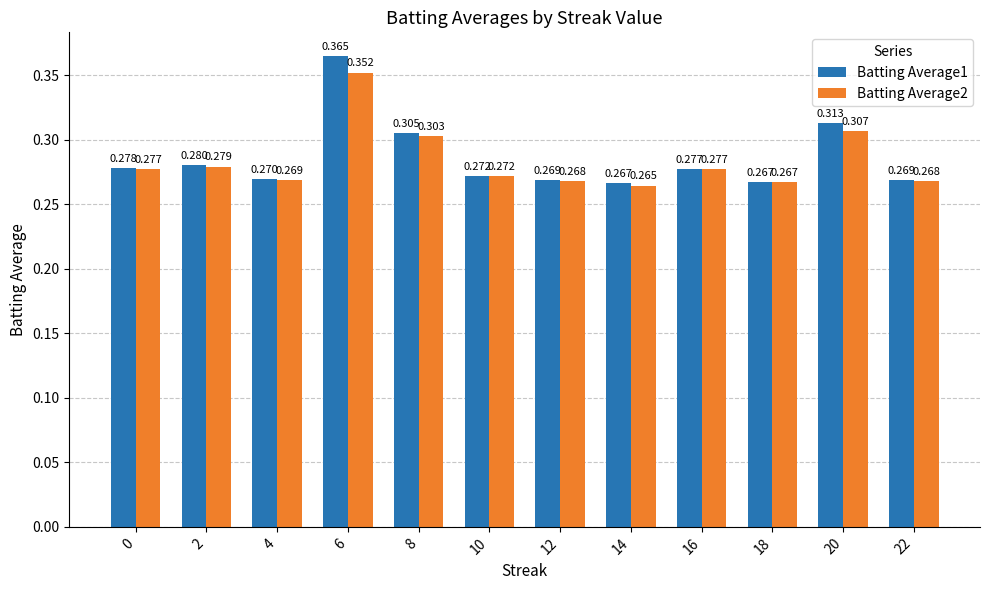

How many distinct data groups are displayed?

2